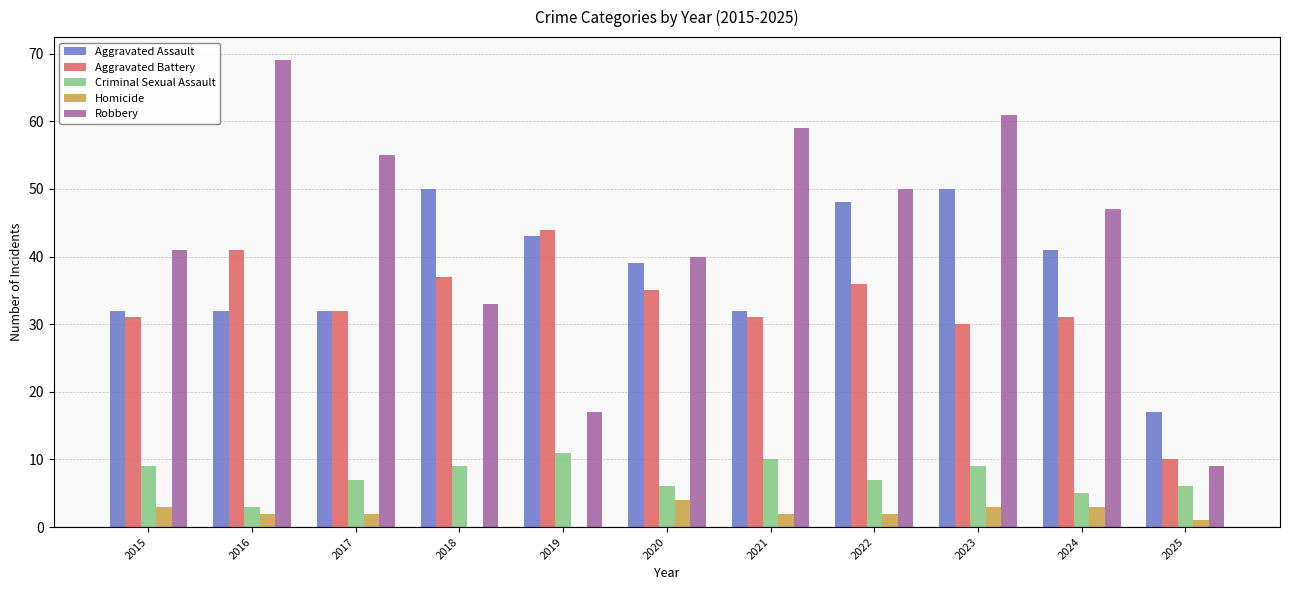

What is the approximate value of Homicide at 2015?

3